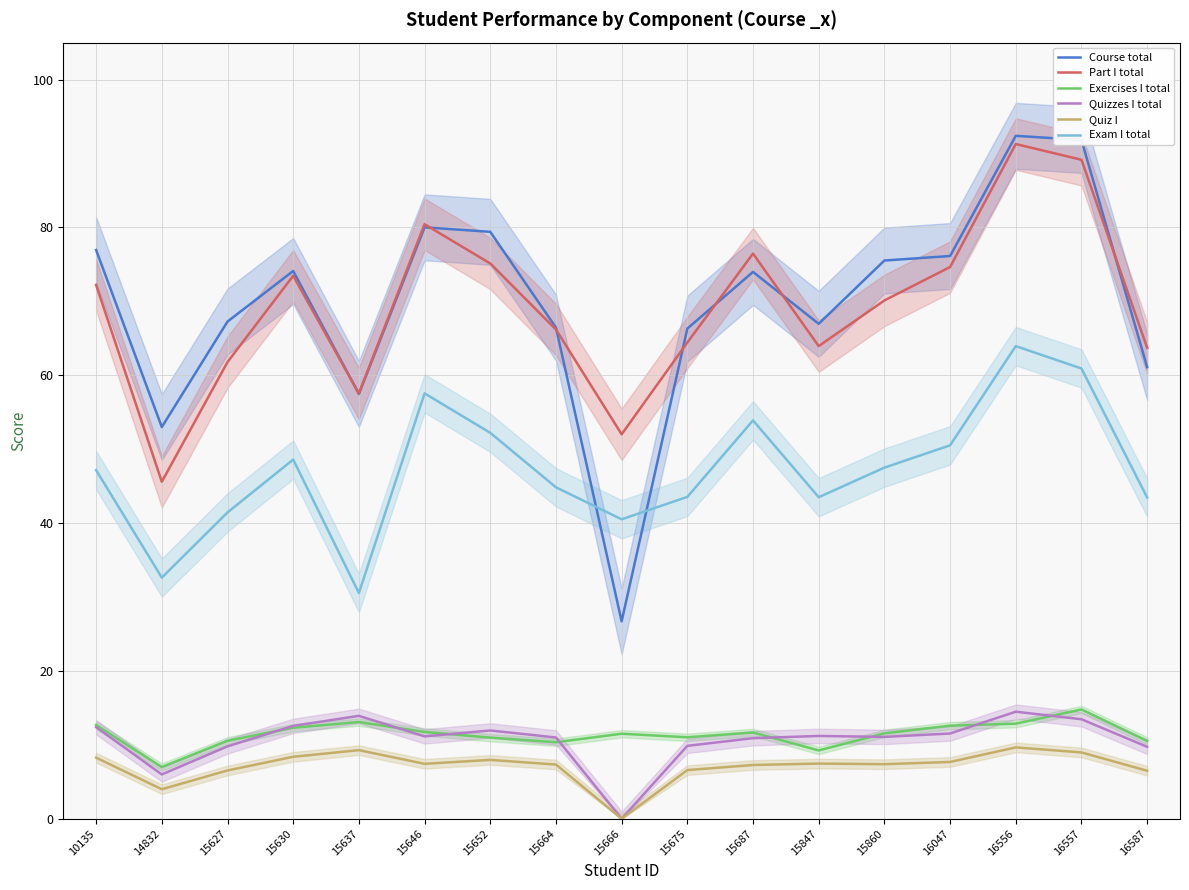

Reading left to right, transcribe all the data shown in this chart.

Course total: 10135=76.9	14832=53.0	15627=67.3	15630=74.1	15637=57.5	15646=80.0	15652=79.4	15664=66.5	15666=26.7	15675=66.3	15687=74.0	15847=67.0	15860=75.5	16047=76.1	16556=92.4	16557=91.8	16587=61.1
Part I total: 10135=72.2	14832=45.6	15627=61.8	15630=73.5	15637=57.5	15646=80.4	15652=75.1	15664=66.2	15666=52.0	15675=64.4	15687=76.5	15847=63.9	15860=70.1	16047=74.6	16556=91.3	16557=89.2	16587=63.7
Exercises I total: 10135=12.7	14832=7.0	15627=10.6	15630=12.3	15637=13.1	15646=11.7	15652=11.0	15664=10.3	15666=11.5	15675=11.0	15687=11.7	15847=9.2	15860=11.6	16047=12.6	16556=12.9	16557=14.8	16587=10.5
Quizzes I total: 10135=12.4	14832=6.0	15627=9.8	15630=12.6	15637=13.9	15646=11.1	15652=11.9	15664=11.0	15666=0.0	15675=9.9	15687=10.9	15847=11.2	15860=11.1	16047=11.5	16556=14.5	16557=13.5	16587=9.7
Quiz I: 10135=8.3	14832=4.0	15627=6.5	15630=8.4	15637=9.3	15646=7.4	15652=8.0	15664=7.3	15666=0.0	15675=6.6	15687=7.3	15847=7.5	15860=7.4	16047=7.7	16556=9.7	16557=9.0	16587=6.5
Exam I total: 10135=47.2	14832=32.6	15627=41.4	15630=48.6	15637=30.5	15646=57.5	15652=52.2	15664=44.8	15666=40.5	15675=43.5	15687=53.9	15847=43.5	15860=47.5	16047=50.5	16556=63.9	16557=60.9	16587=43.5